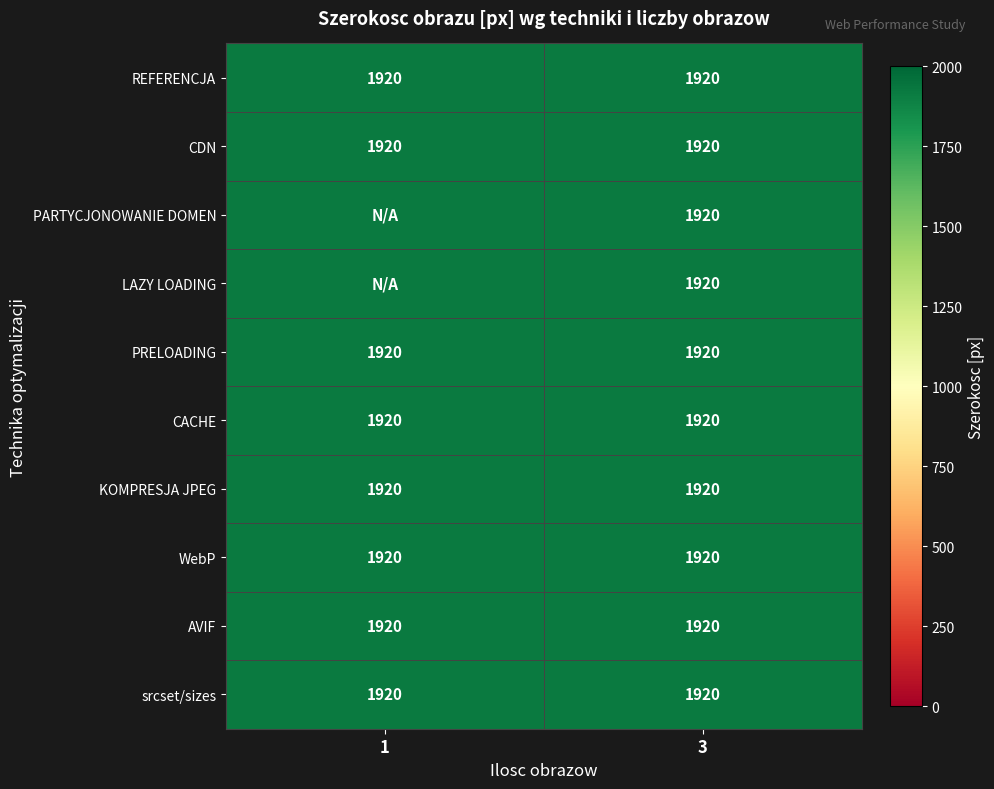

Rank the categories by AVIF value from lowest to highest.

1, 3